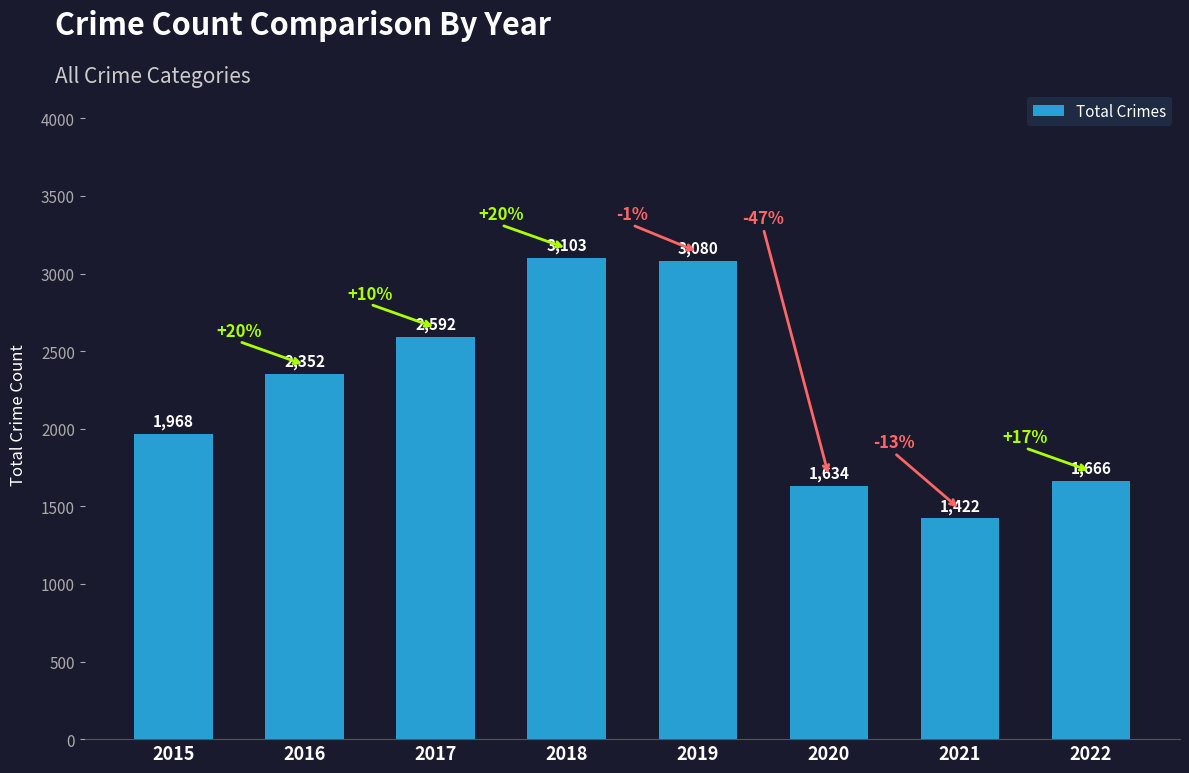

List the labels in order of value, smallest first.

2021, 2020, 2022, 2015, 2016, 2017, 2019, 2018